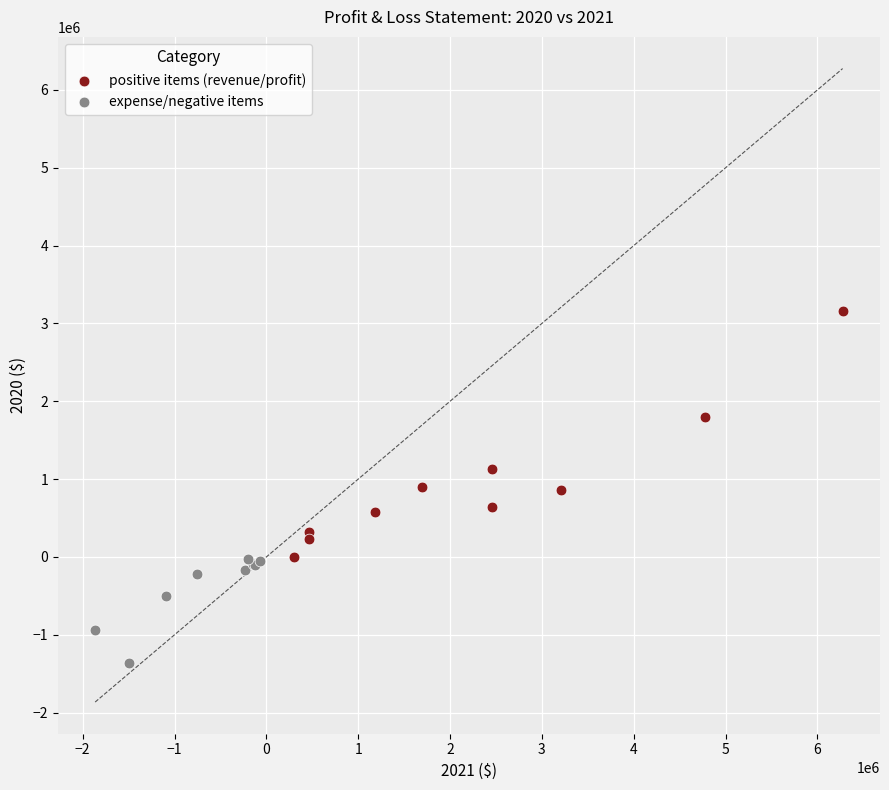

What are all the series names shown in the legend?

positive items (revenue/profit), expense/negative items